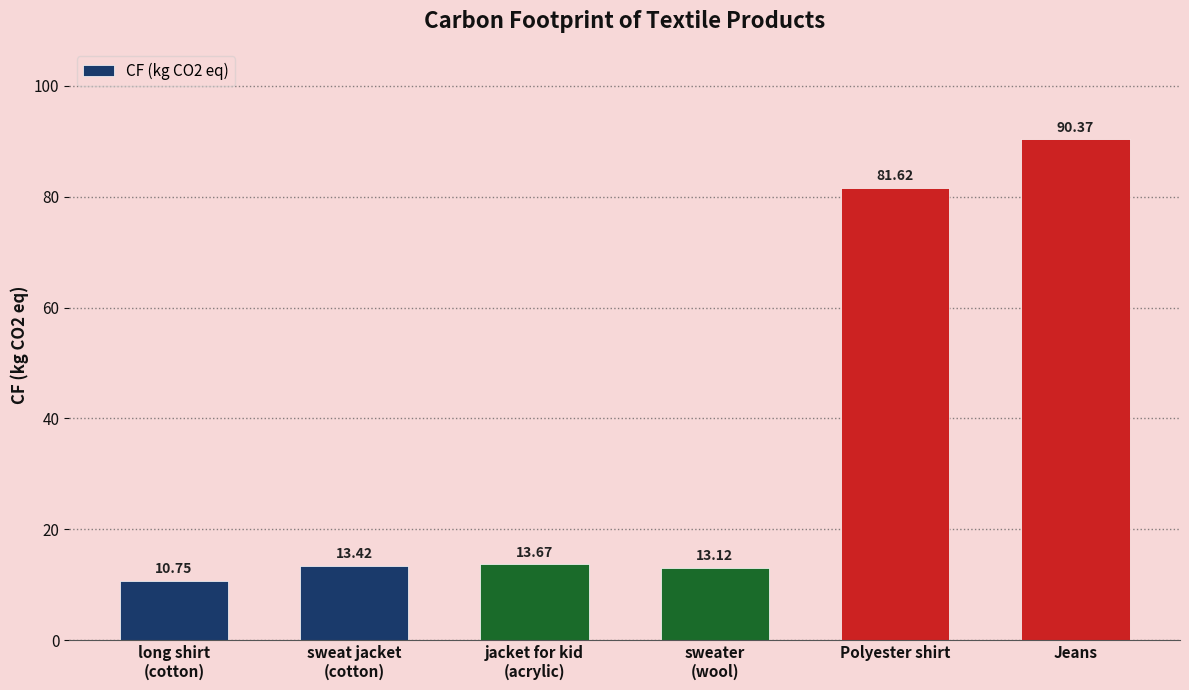

How many bars are there in total?

6